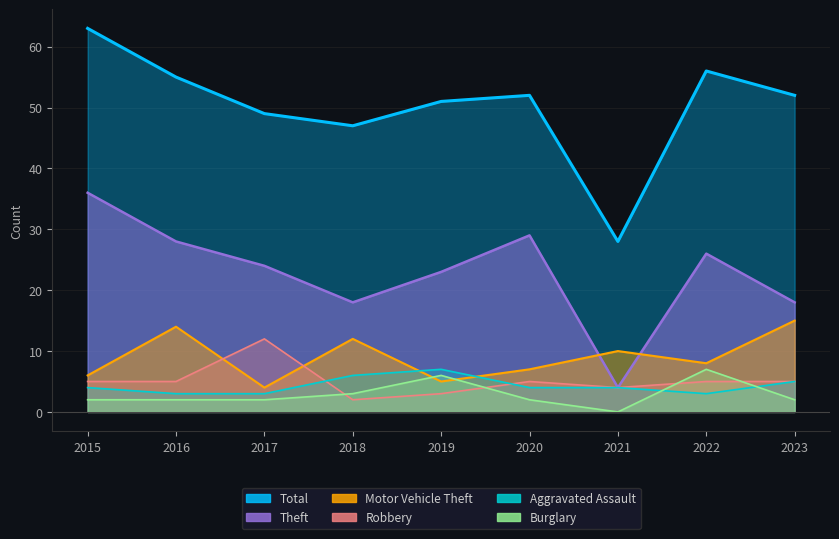

How many data points in Theft are above 24?

4